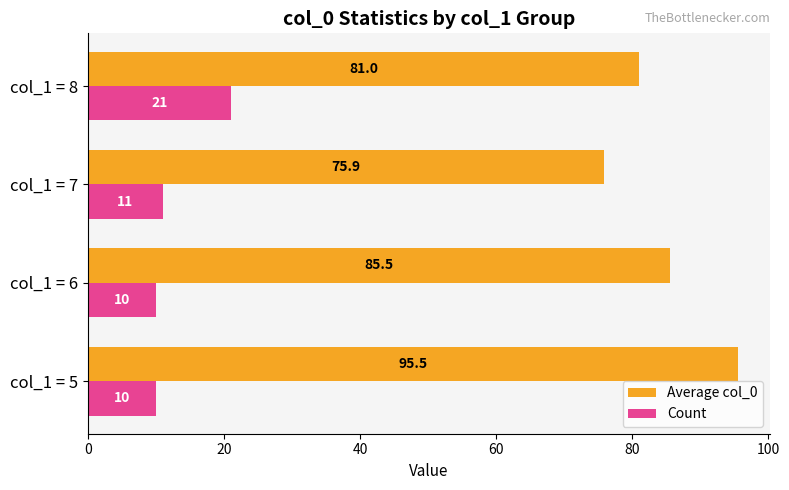

What is the highest value of the Count series?

21.0